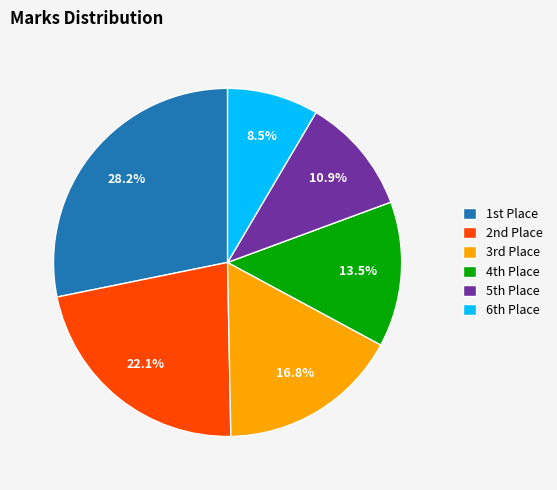

How many segments does this pie chart have?

6